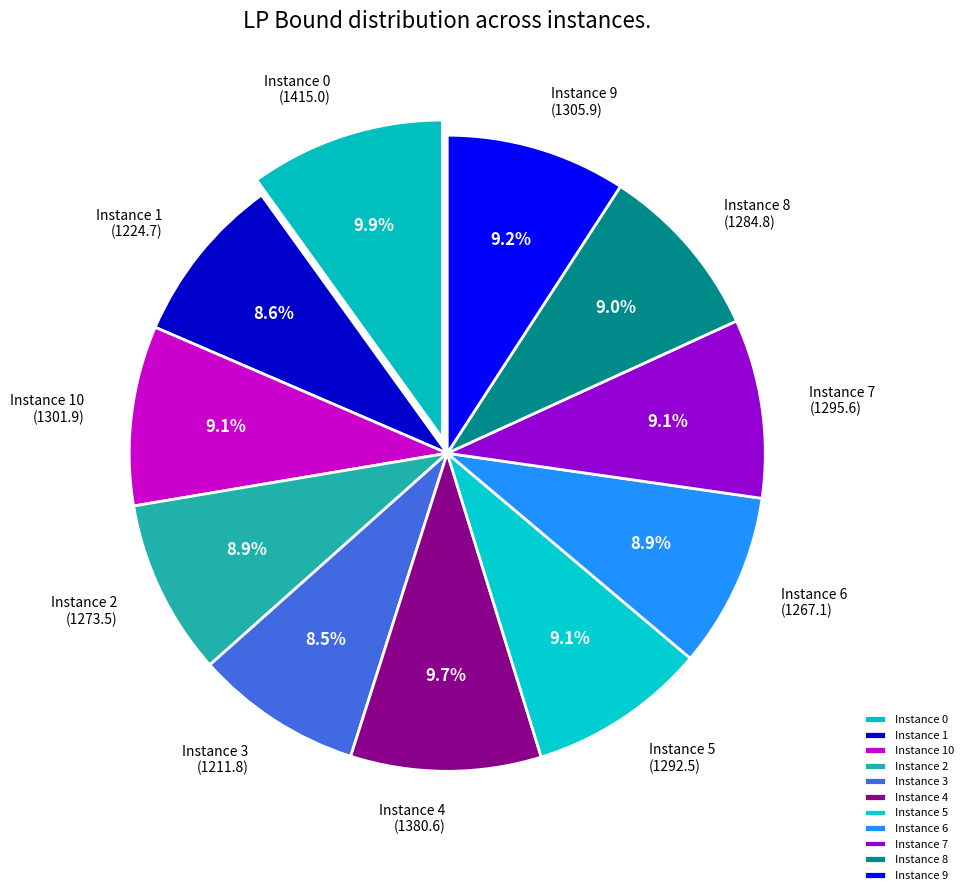

To the nearest percent, what is the average slice percentage?

9%